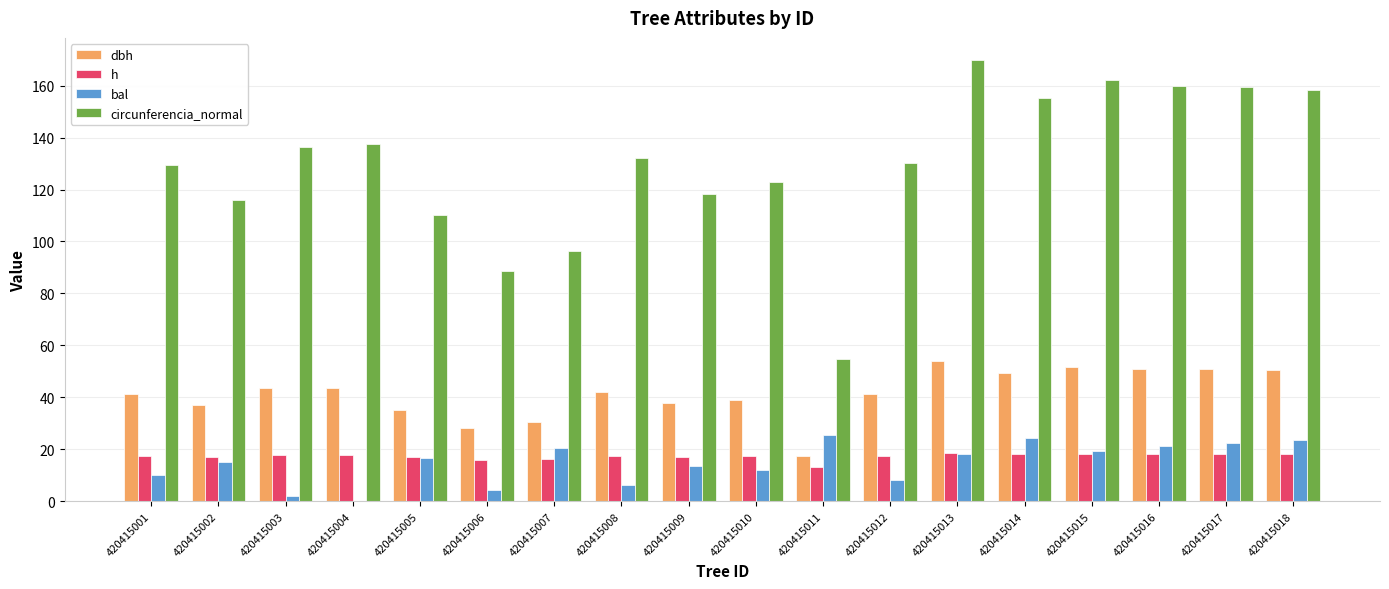

Which series has the widest spread of values?

circunferencia_normal